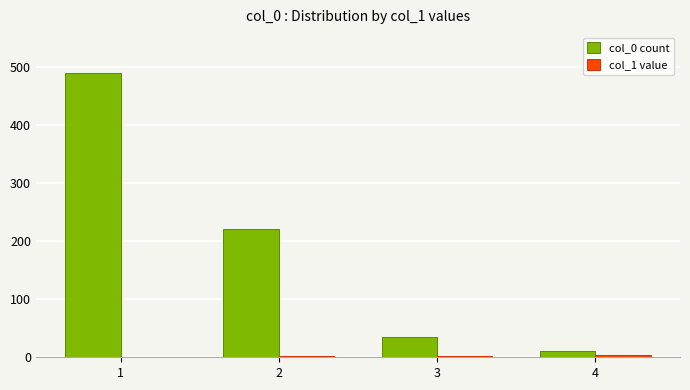

How many categories are shown in the chart?

4